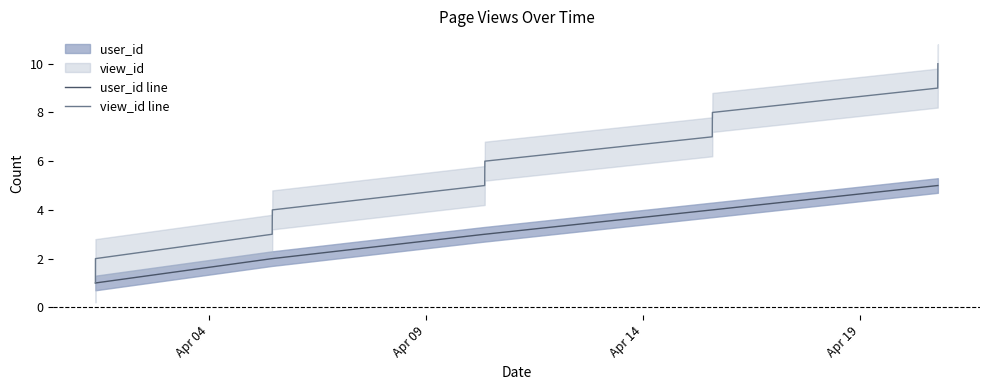

What is the highest value of the user_id line series?

5